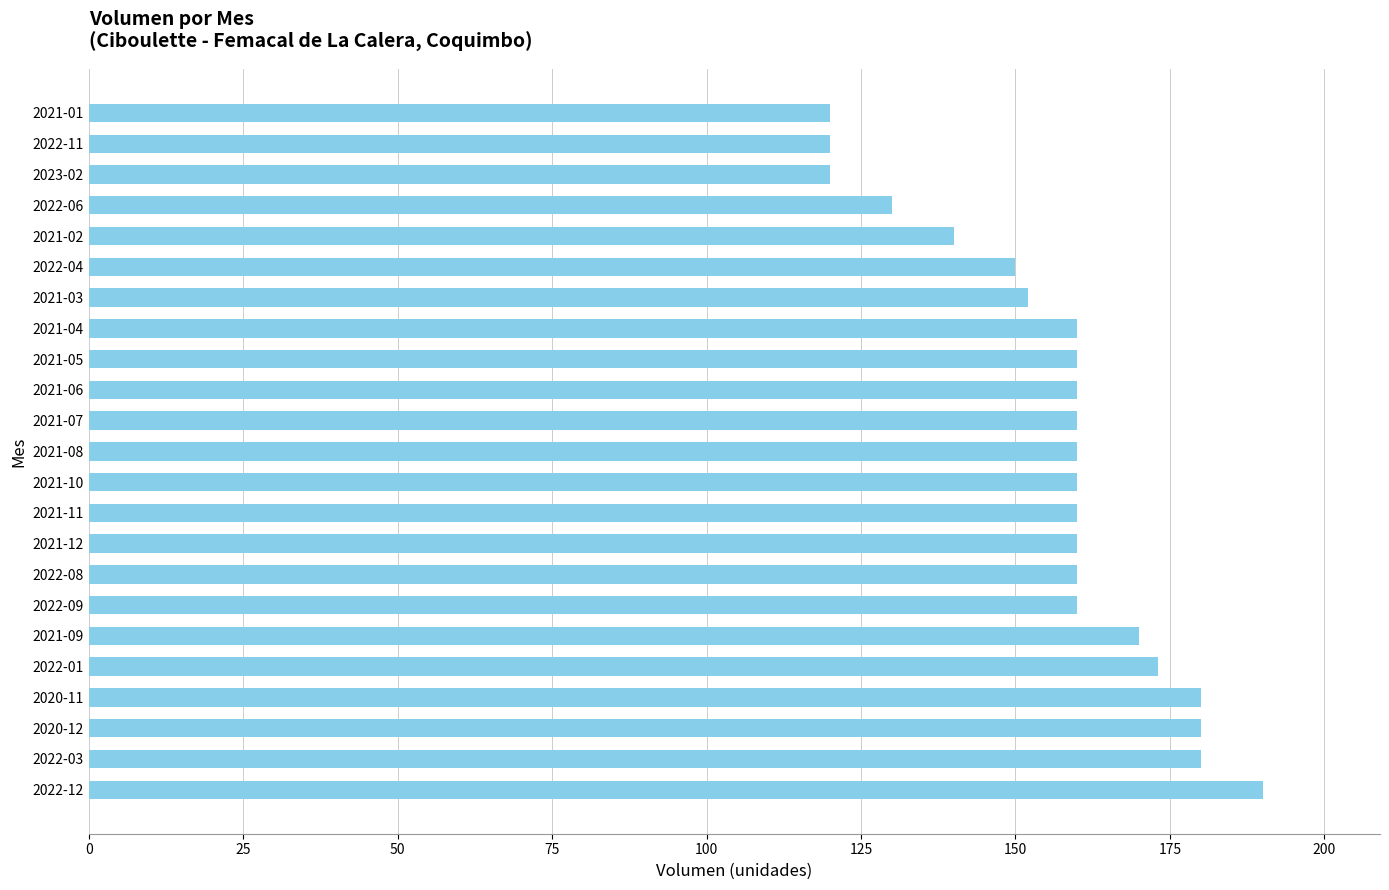

What is the change in value from 2021-03 to 2023-02?

-32